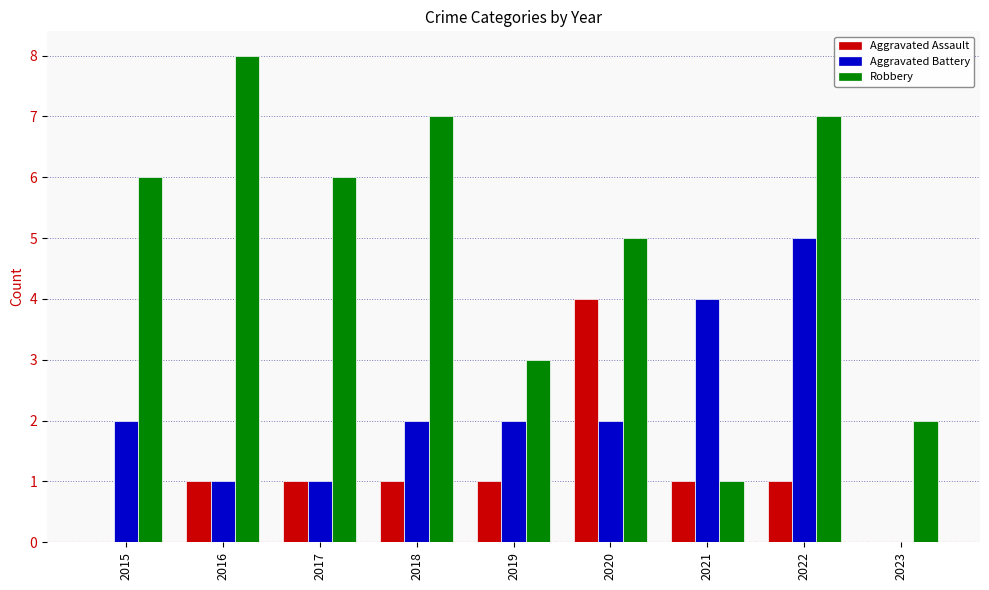

What is the sum of all Robbery values?

45